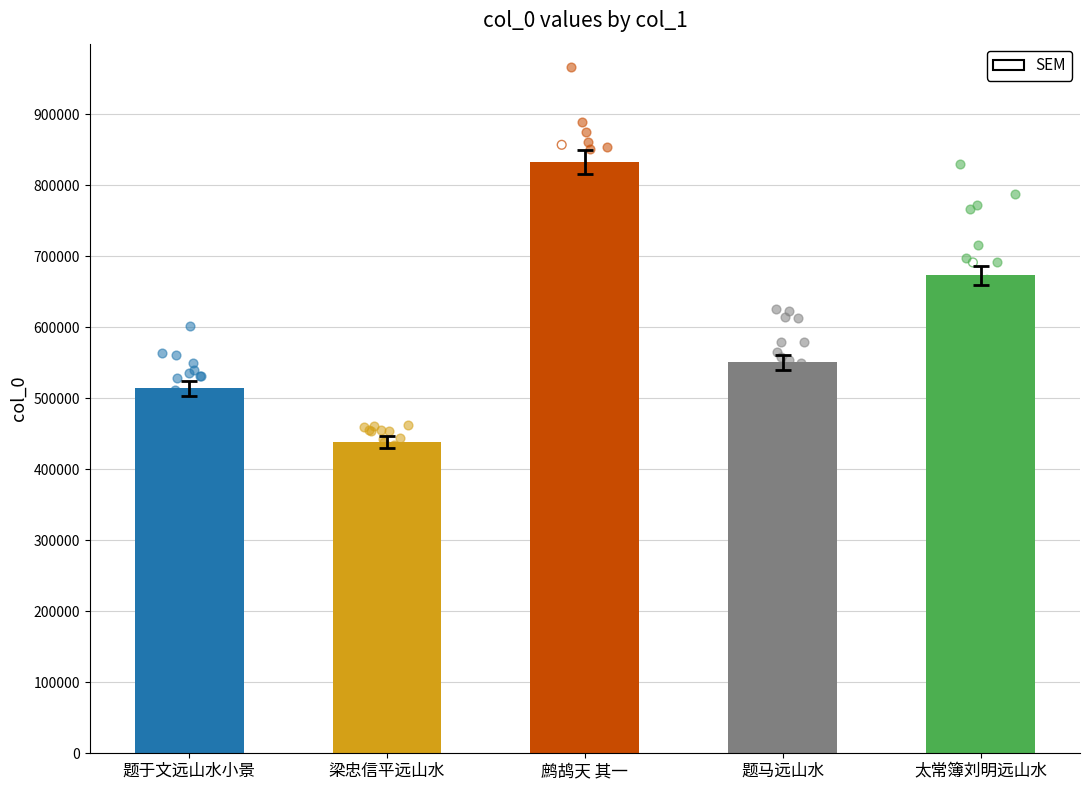

What is the ratio of the value at 题于文远山水小景 to the value at 梁忠信平远山水?

1.2